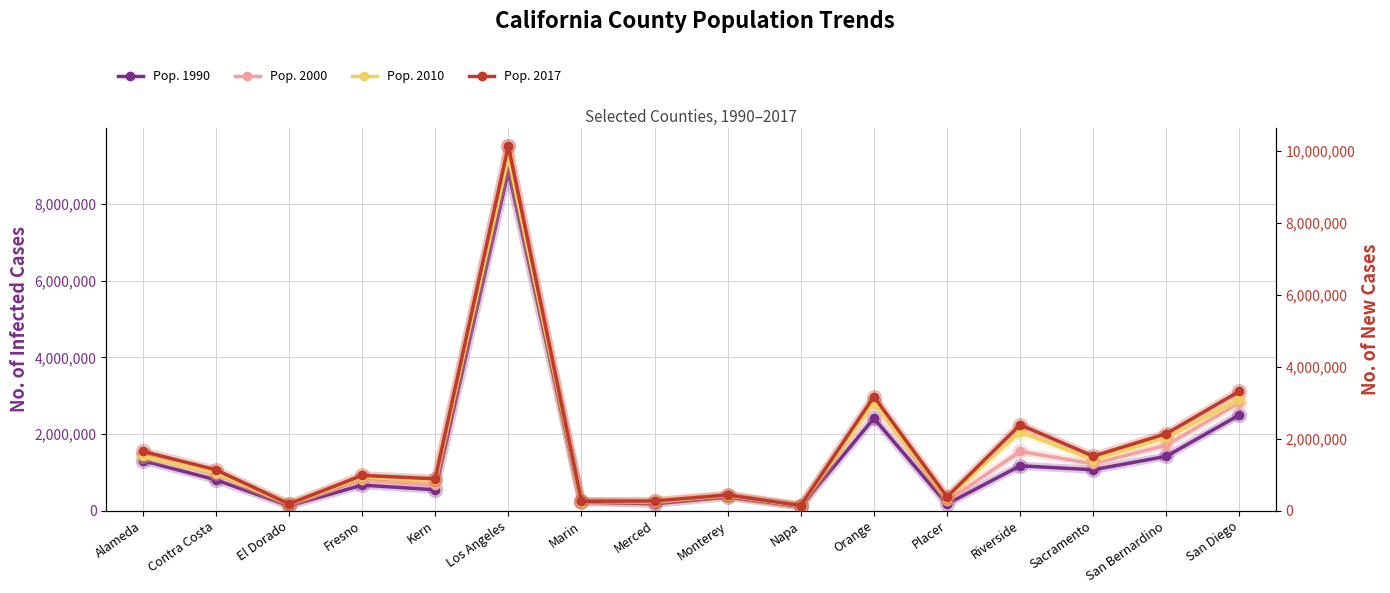

What is the greatest value displayed?

10137915